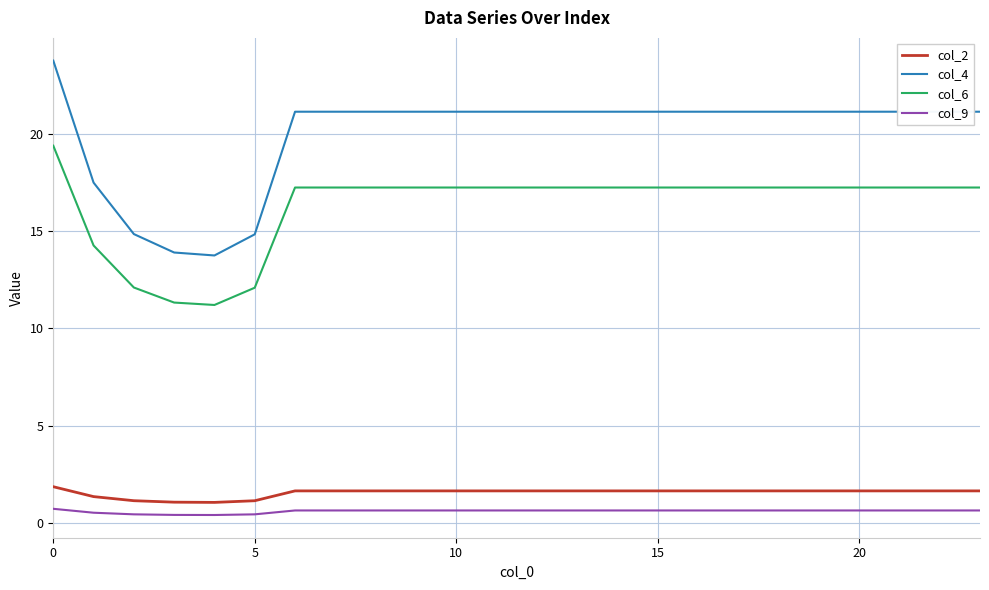

Rank the series by their maximum value, from highest to lowest.

col_4, col_6, col_2, col_9